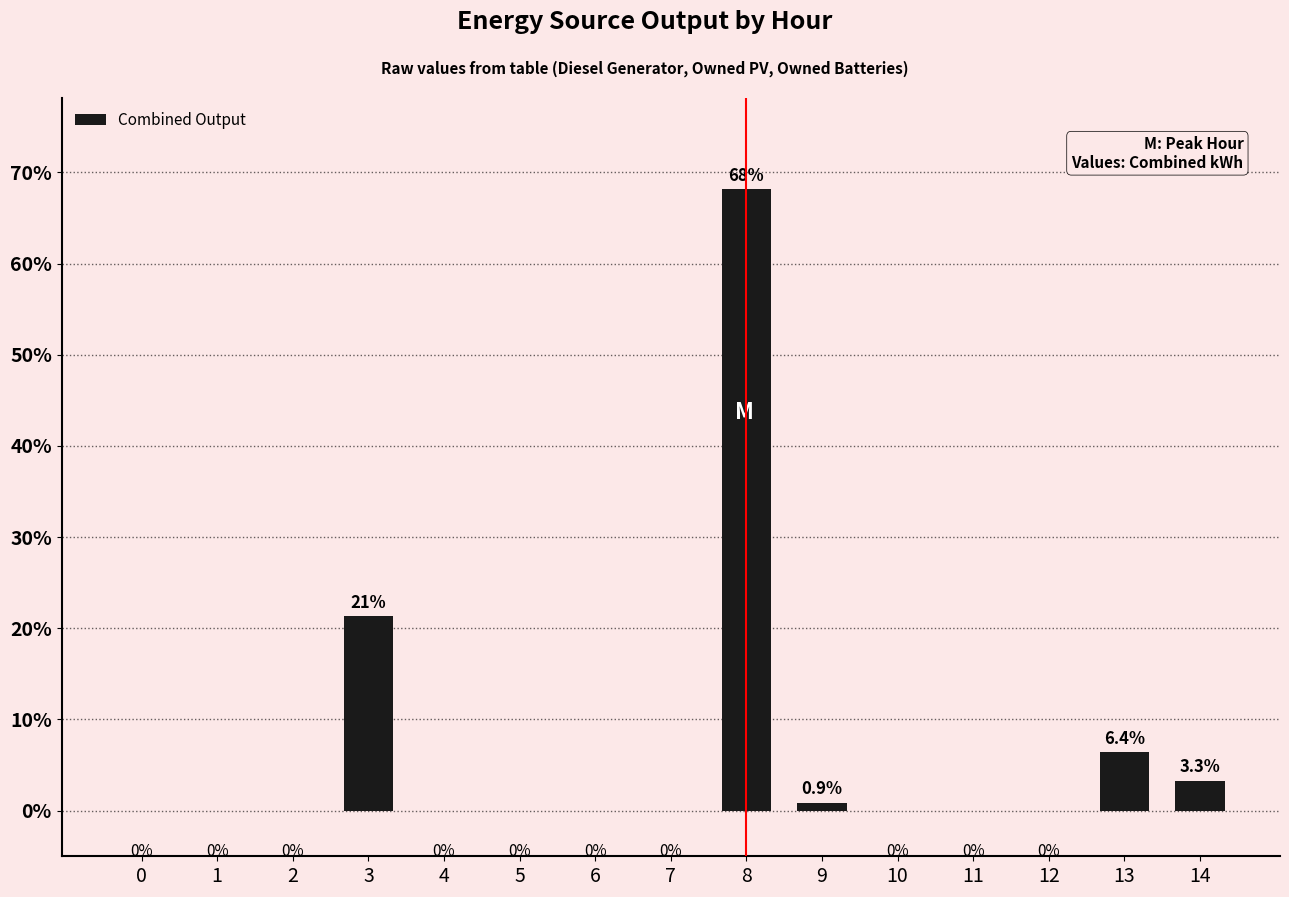

Count the number of categories in the chart.

15